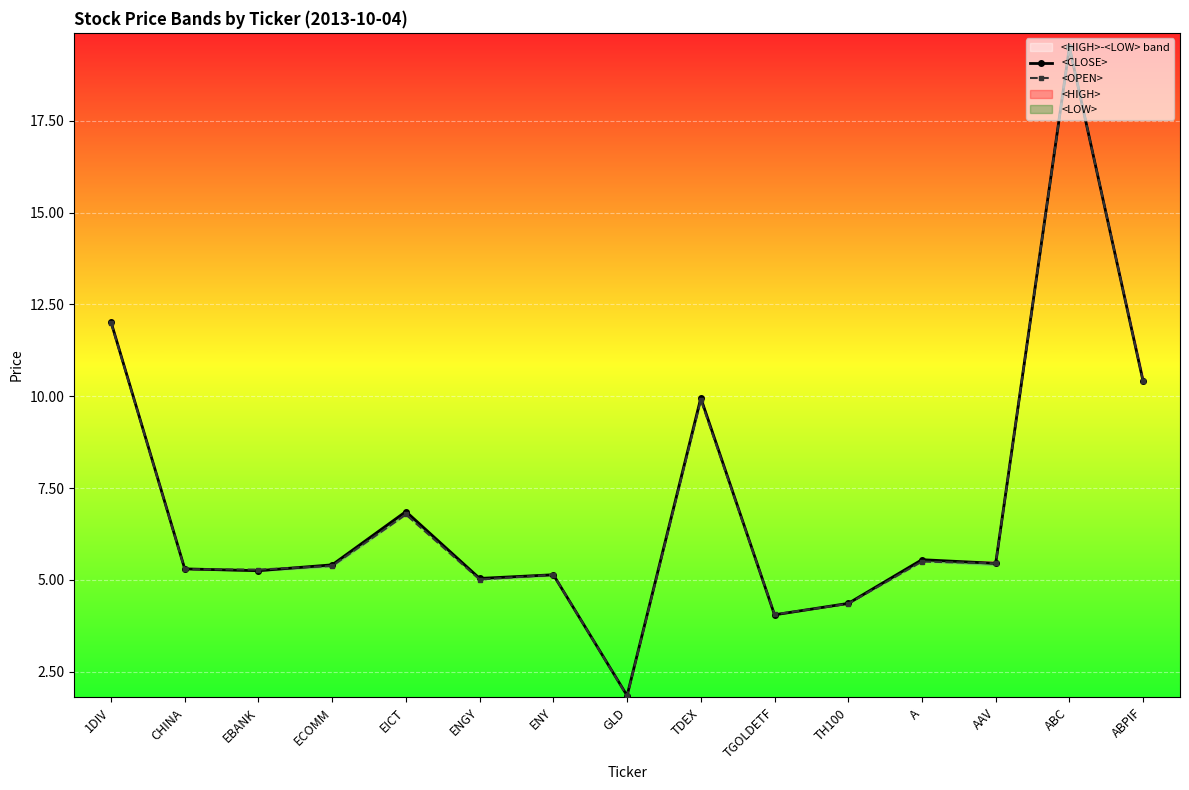

Is it true that <CLOSE> equals 8.9 at AAV?

False